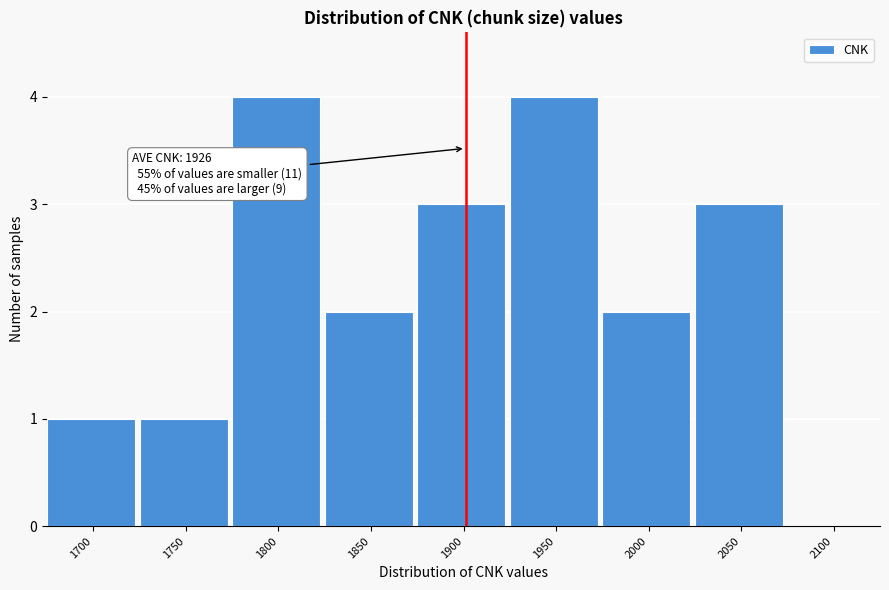

Reading left to right, list all the values displayed in this chart.

1700=1	1750=1	1800=4	1850=2	1900=3	1950=4	2000=2	2050=3	2100=0